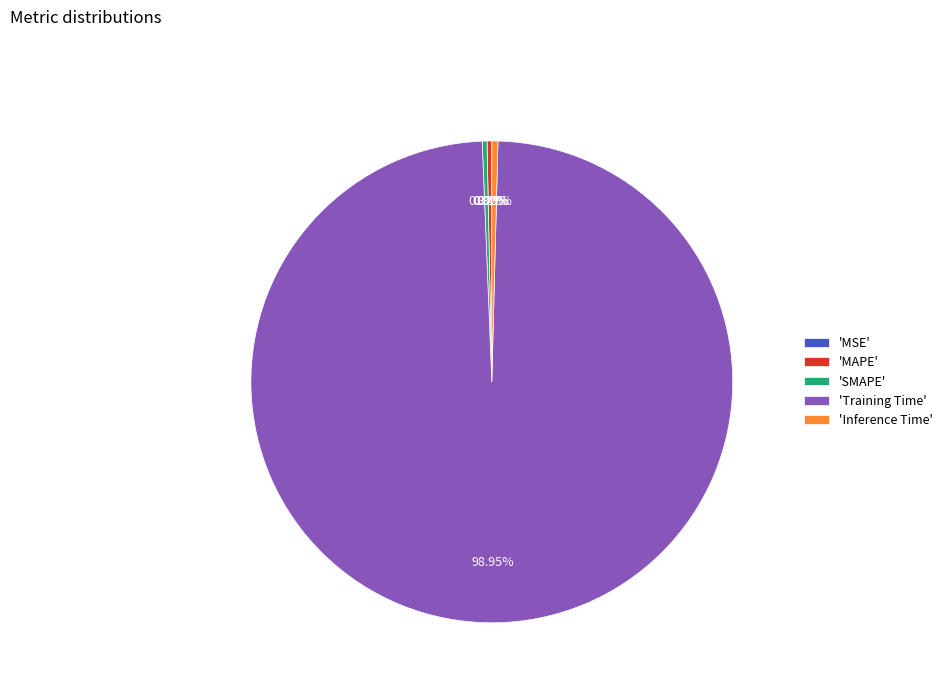

Which slice is the largest?

'Training Time'